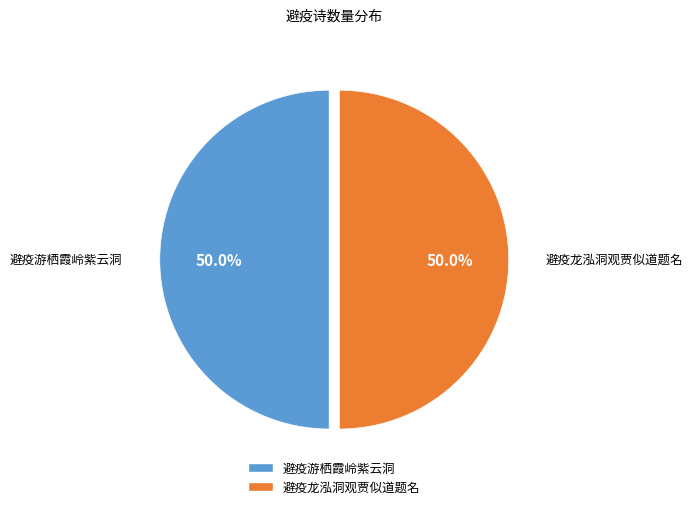

Approximately how many times larger is the value at 避疫龙泓洞观贾似道题名 compared to 避疫游栖霞岭紫云洞?

1.0